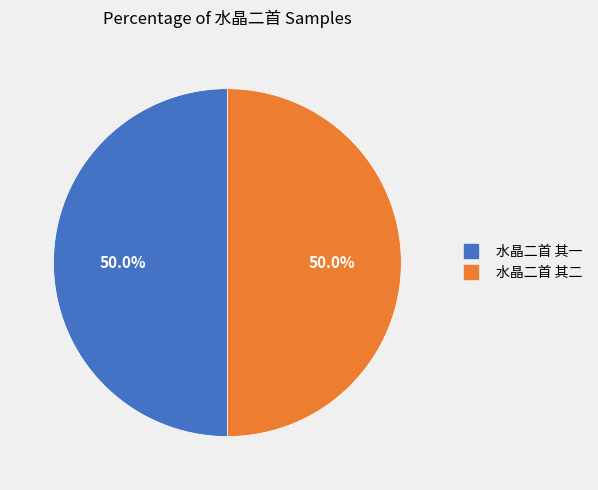

How many slices are in this pie chart?

2